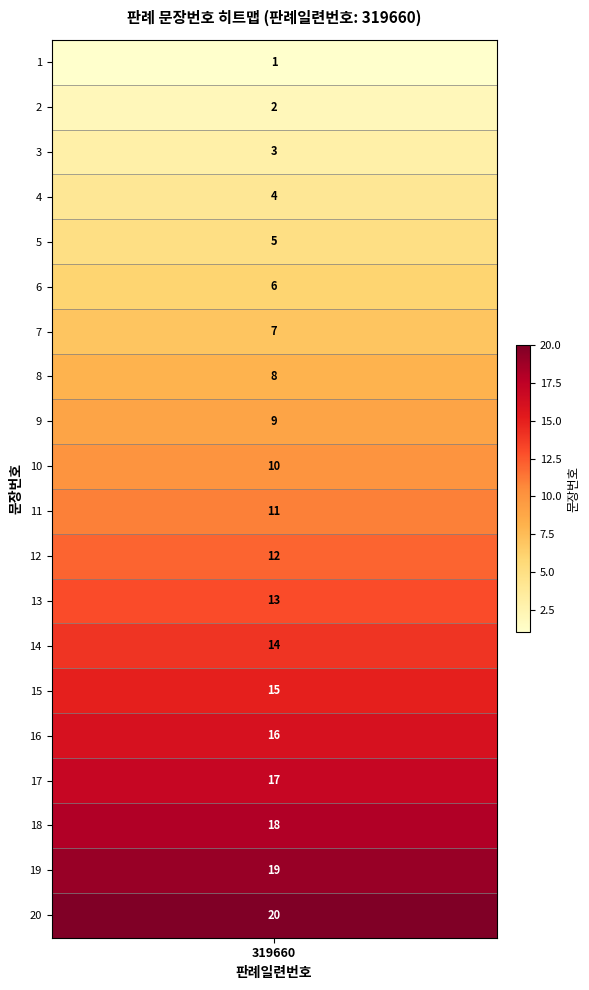

Reading left to right, what are all the values shown in this chart?

1	2	3	4	5	6	7	8	9	10	11	12	13	14	15	16	17	18	19	20